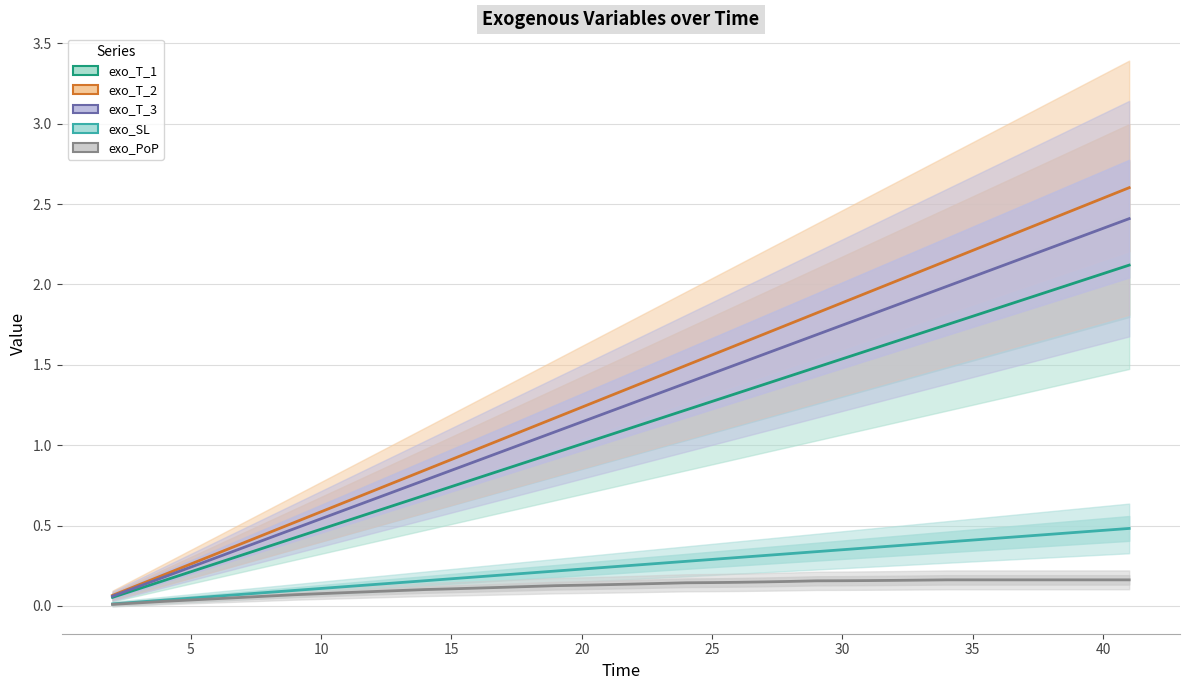

True or false: exo_T_1 and exo_PoP cross at least once.

False